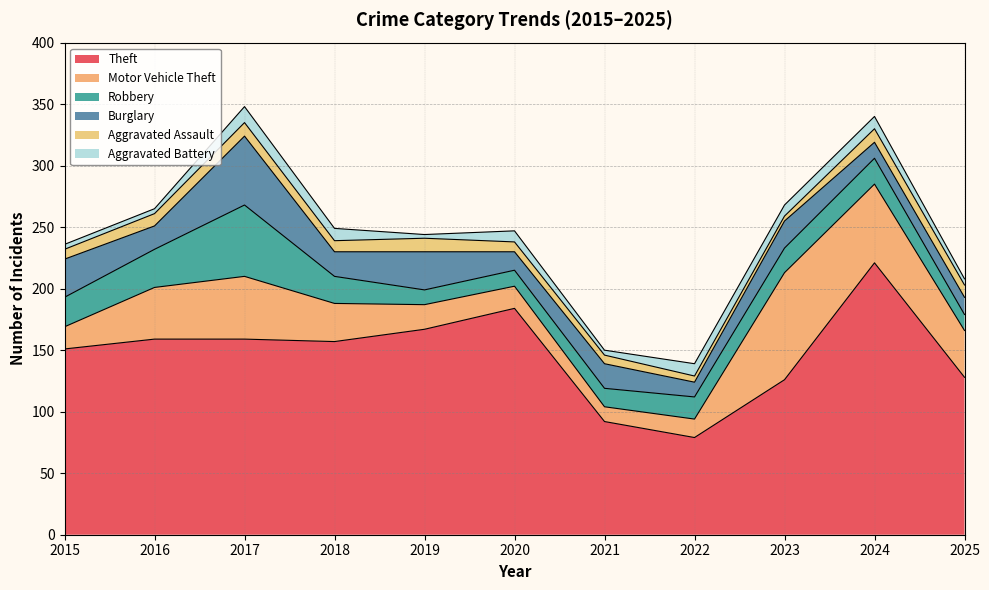

Rank the series at 2020 from highest to lowest value.

Theft, Motor Vehicle Theft, Burglary, Robbery, Aggravated Battery, Aggravated Assault